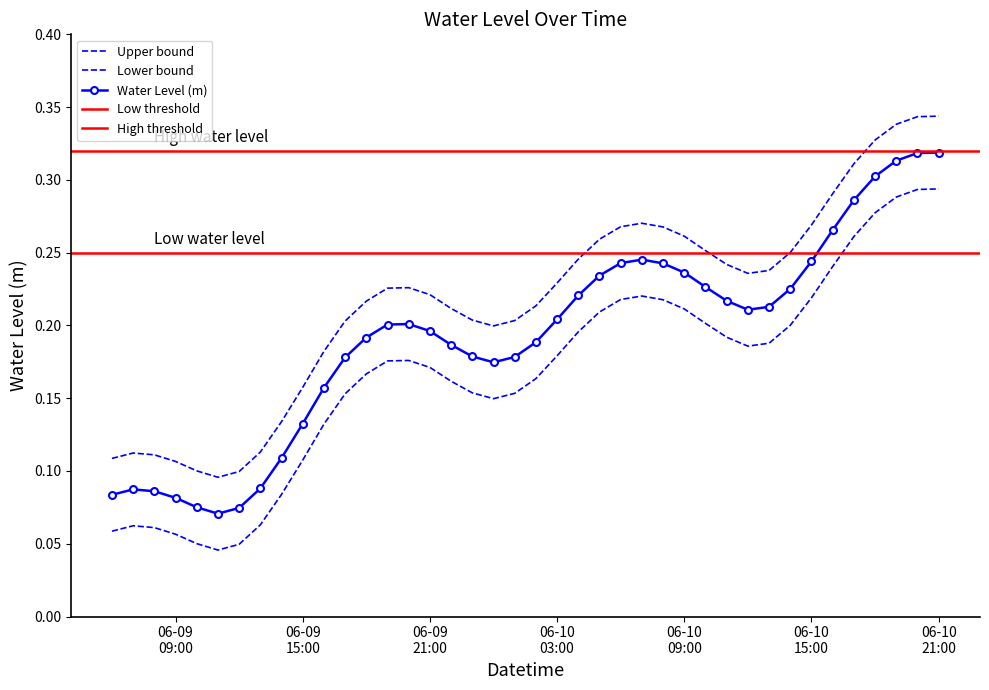

What position from the left is 2023-06-10 01:00:00?

20